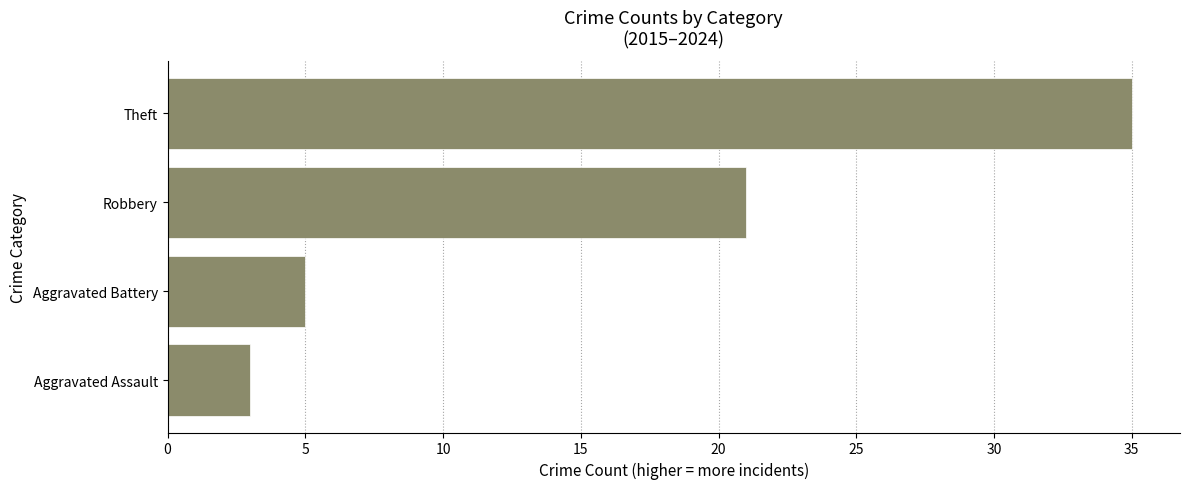

Reading top to bottom, extract all data points from this chart.

35	21	5	3